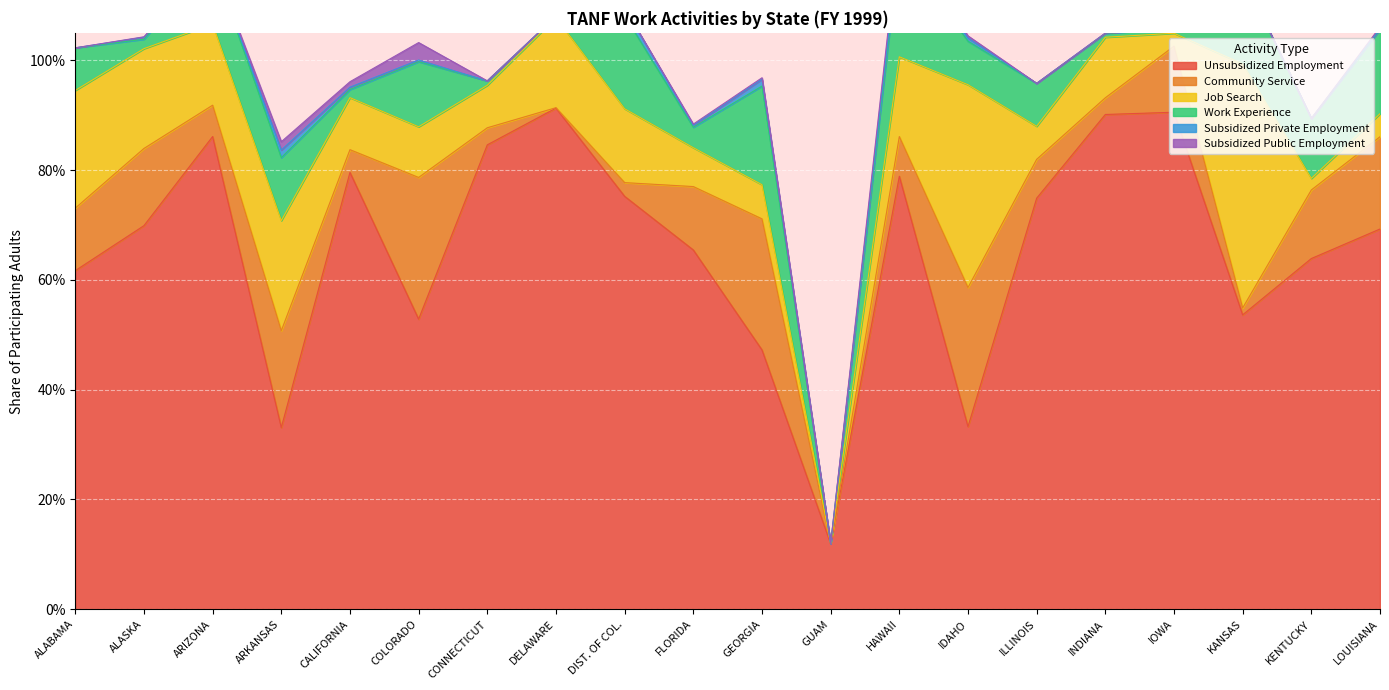

In Subsidized Private Employment, how many points are higher than both neighbors (excluding endpoints)?

6